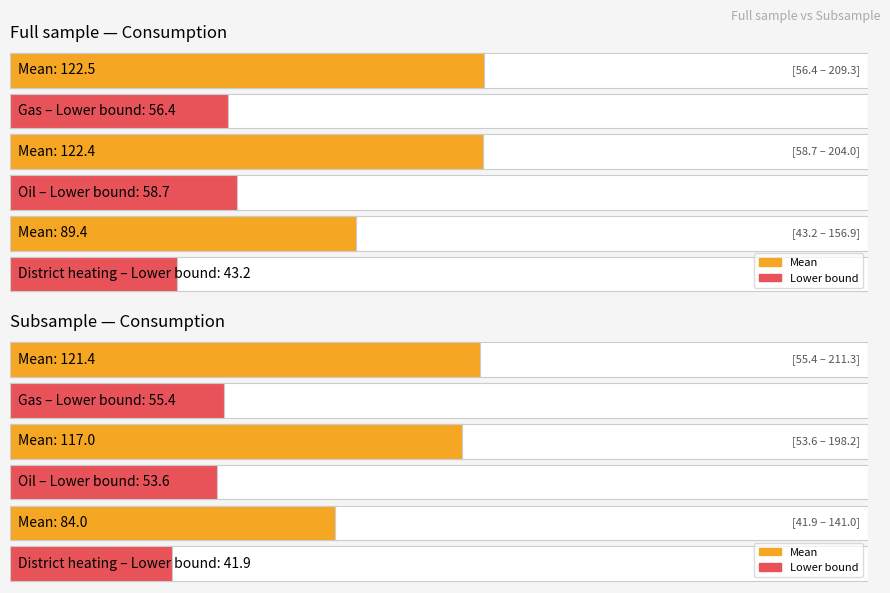

The value of lower_full at Oil is 82.2. True or false?

False